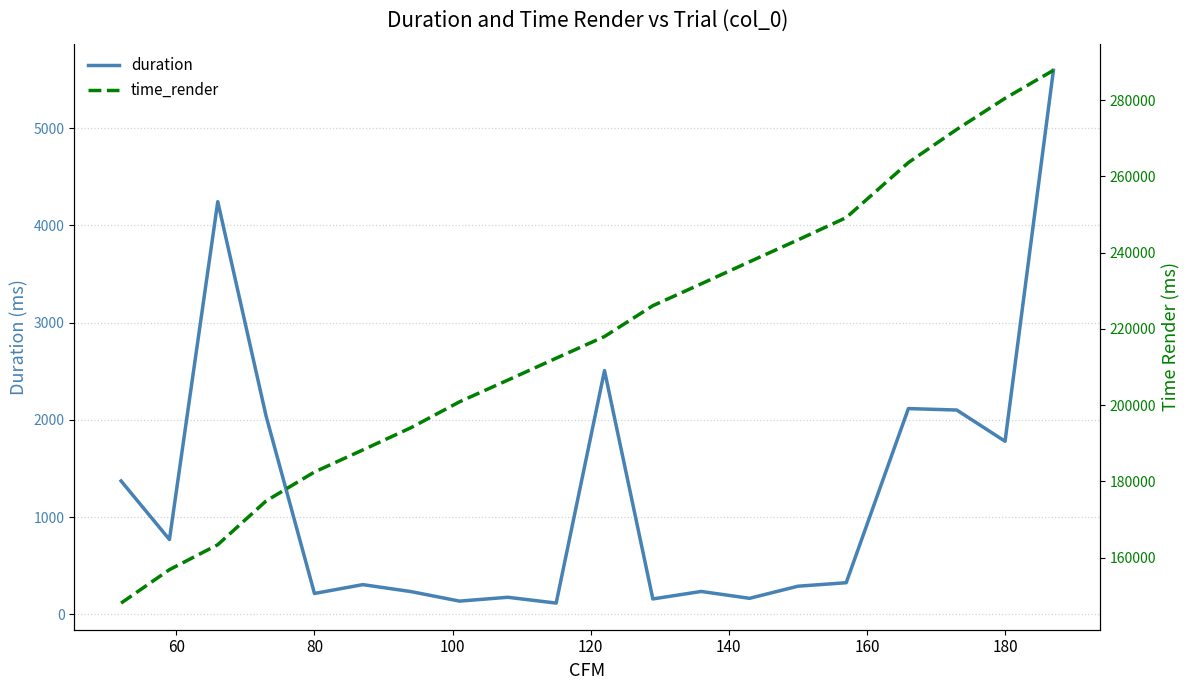

Which series has the largest total across all categories?

time_render